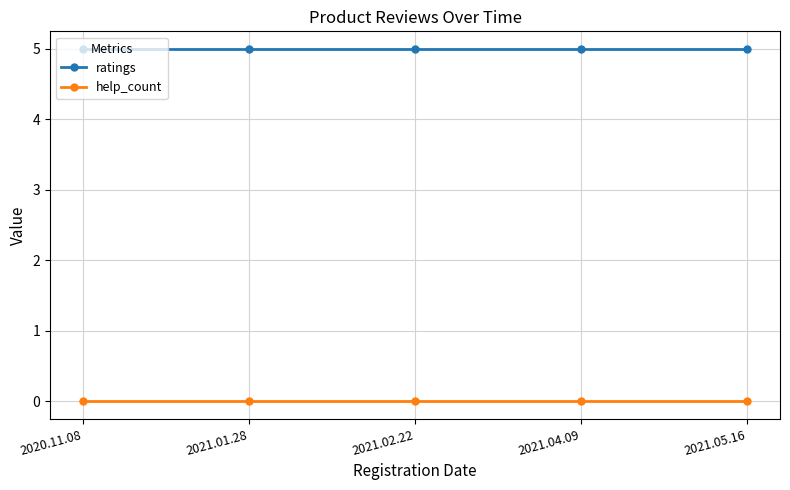

What is the highest value of the ratings series?

5